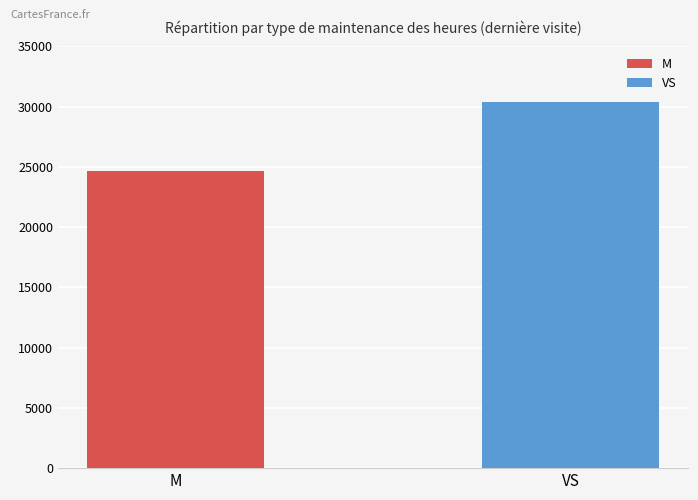

Which series has the widest spread of values?

M